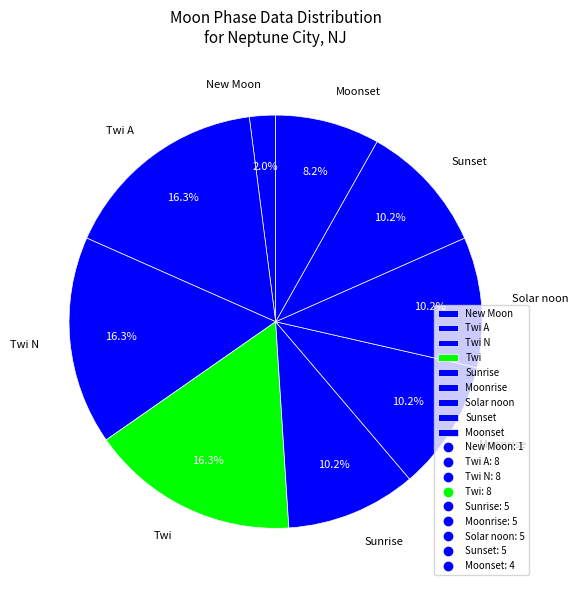

Do Solar noon and New Moon together represent more than half of the pie?

No